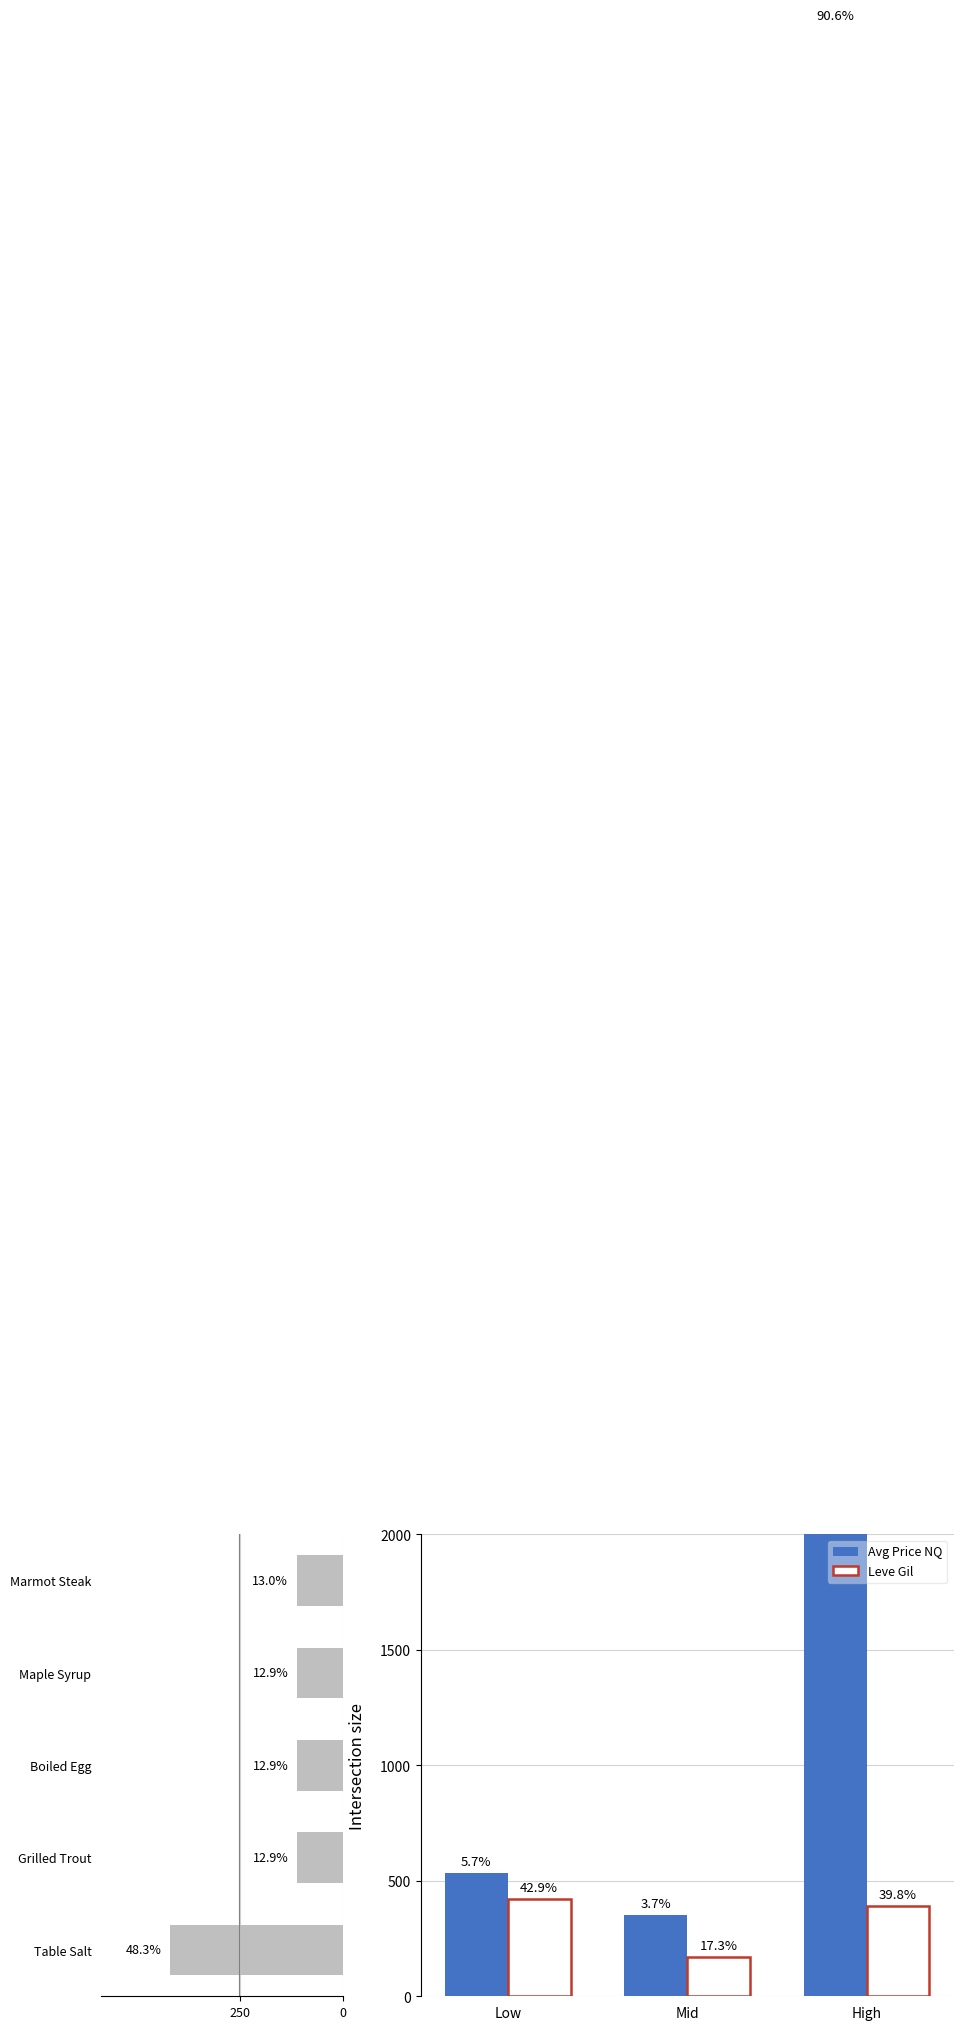

What is the maximum value shown in the chart?

8525.6